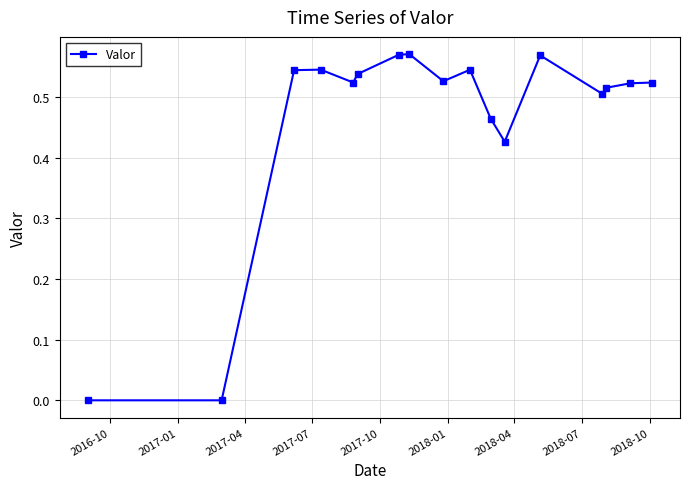

True or false: there are more than 0 points higher than both neighbors.

True